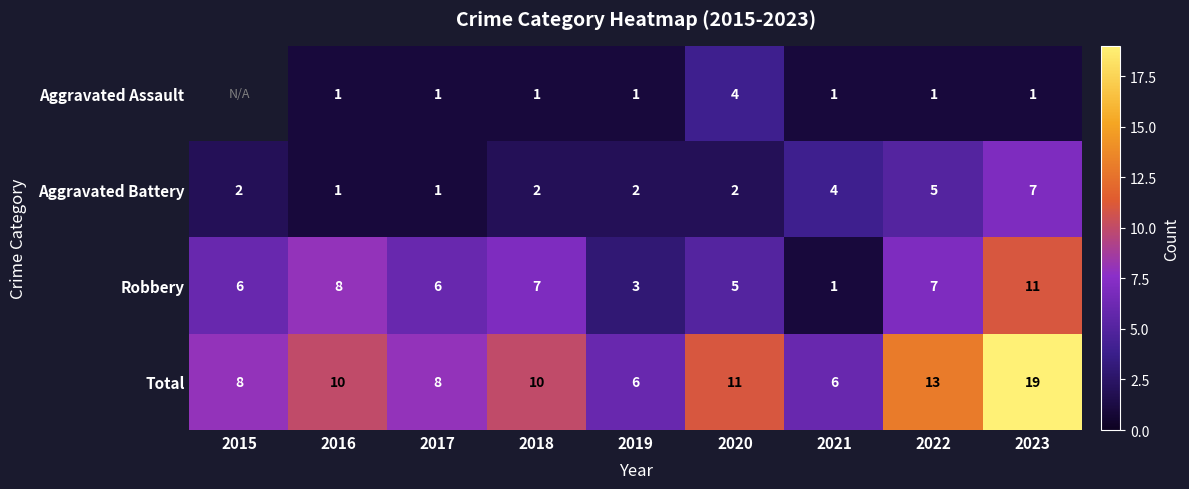

What is the total value across all series at 2022?

26.0